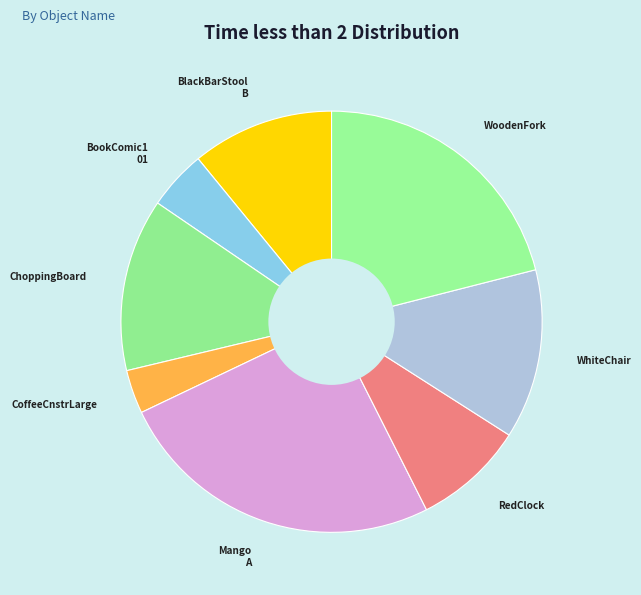

How many slices are in this pie chart?

8